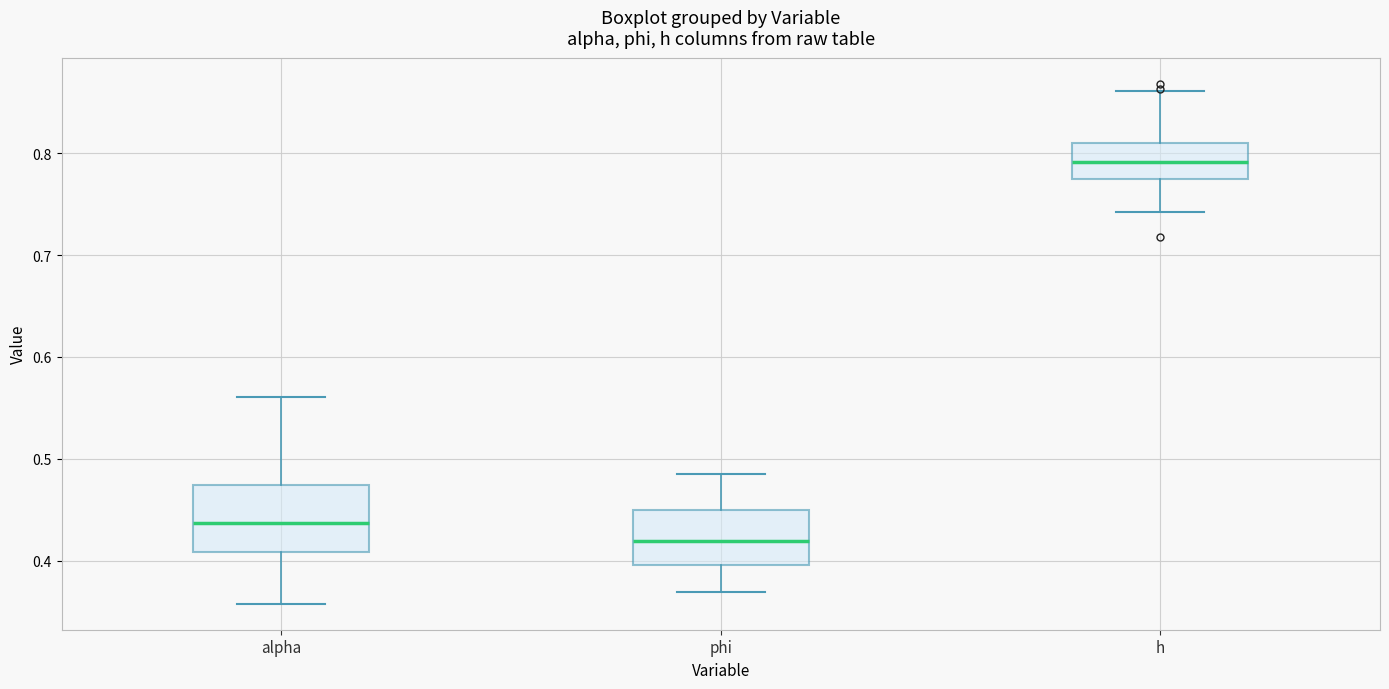

Which box's median line is the highest?

h